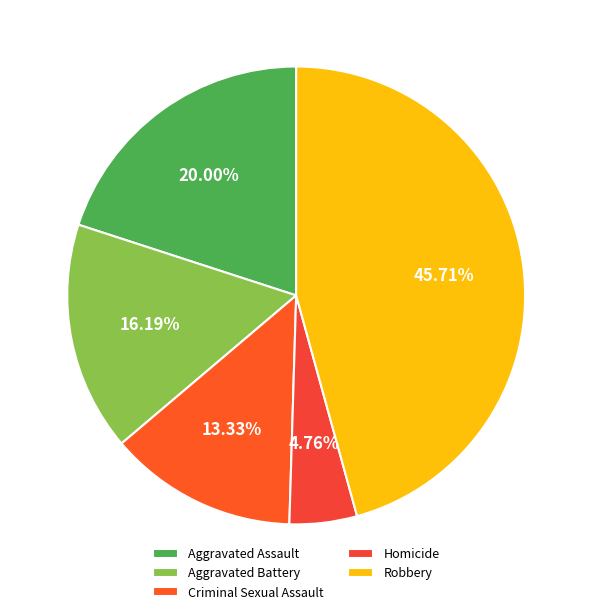

The Robbery slice represents 59% of the pie. True or false?

False